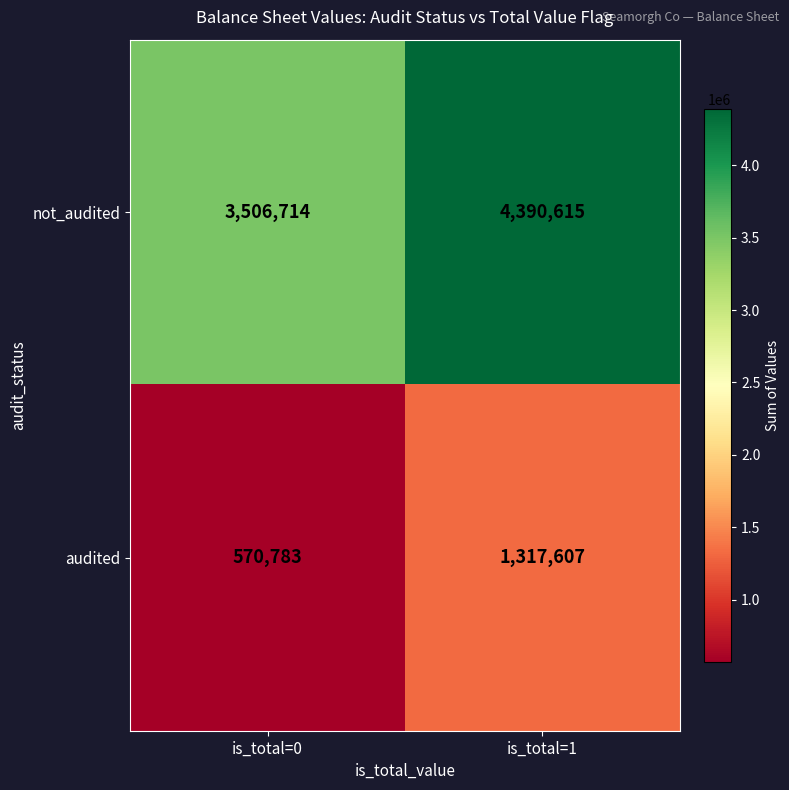

Which series changed the most between is_total=0 and is_total=1?

not_audited